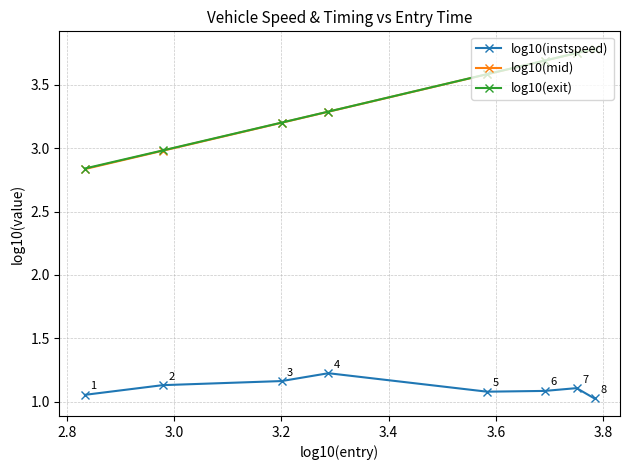

Which series has the widest spread of values?

log10(mid)